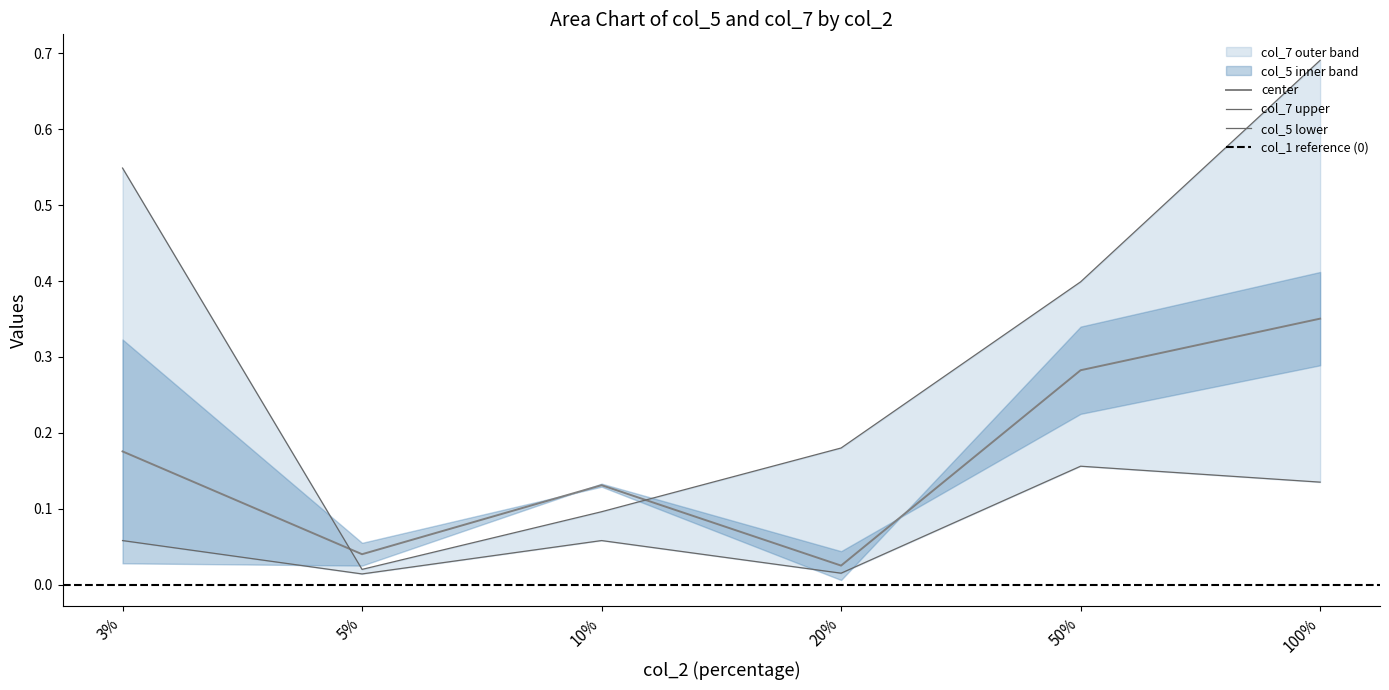

Does the chart display data point markers on the line(s)?

No